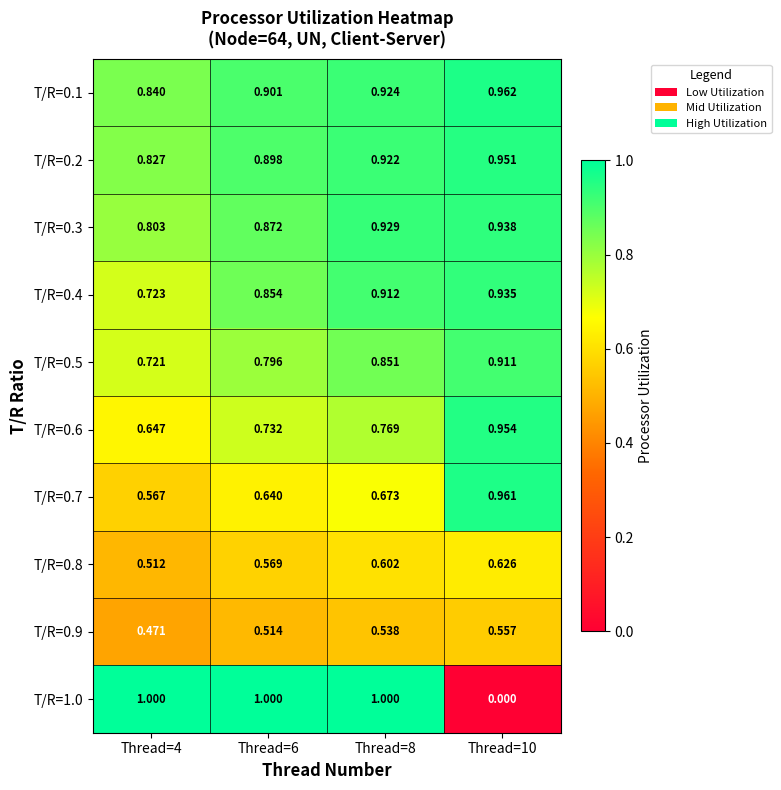

Is the value of T/R=0.1 at Thread=4 greater than the value of T/R=0.4 at Thread=4?

Yes